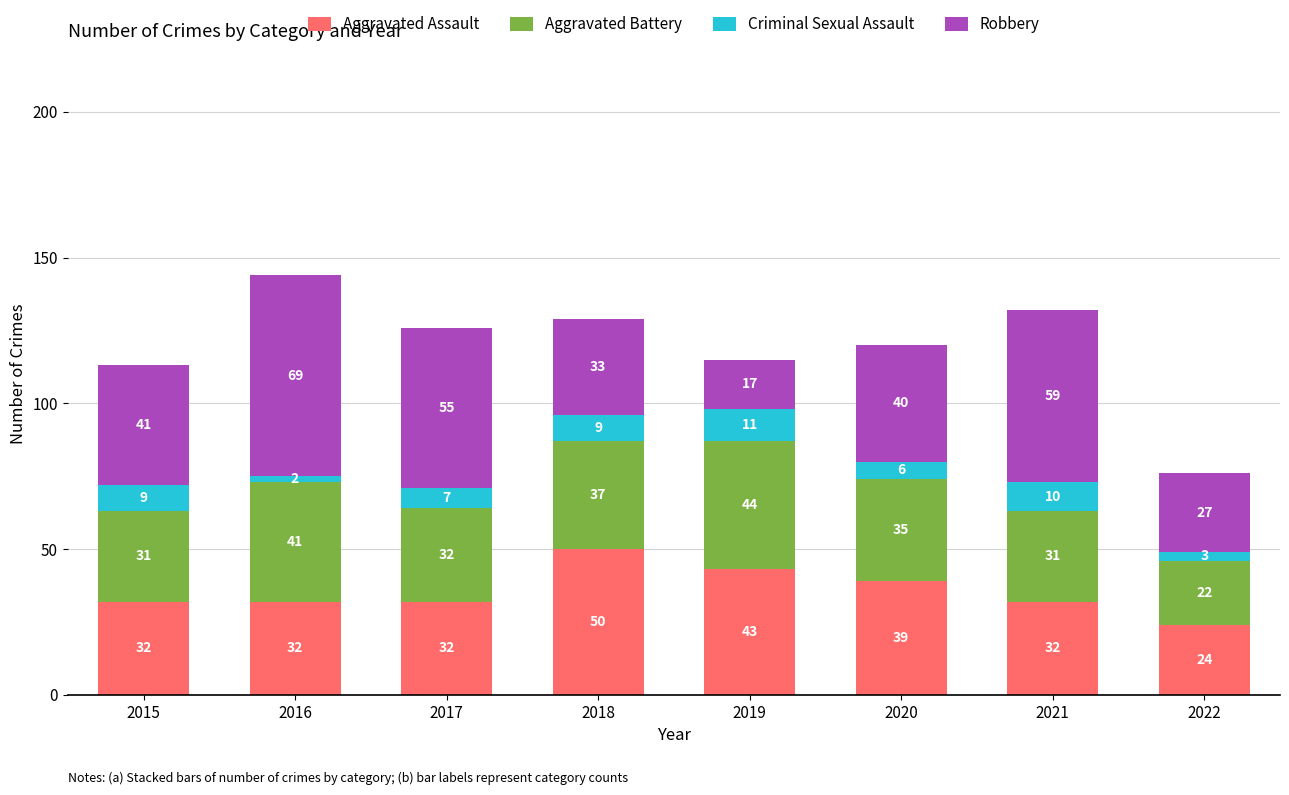

The value of Aggravated Assault at 2019 is 43. True or false?

True